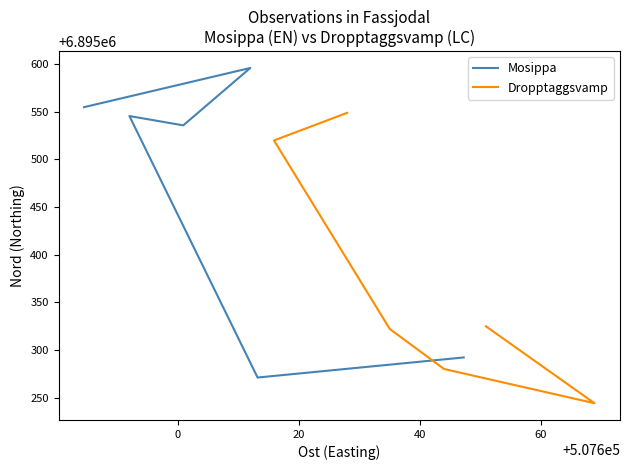

At 0, list the series in order from smallest to largest.

Dropptaggsvamp, Mosippa